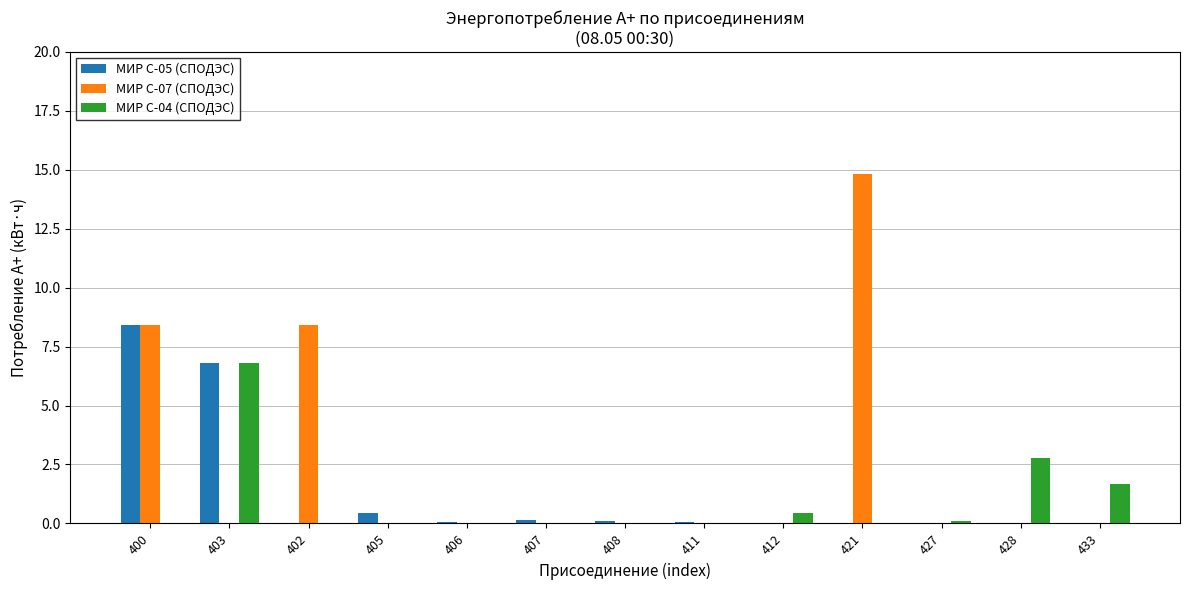

At which label is МИР С-04 (СПОДЭС) closest to 3?

428